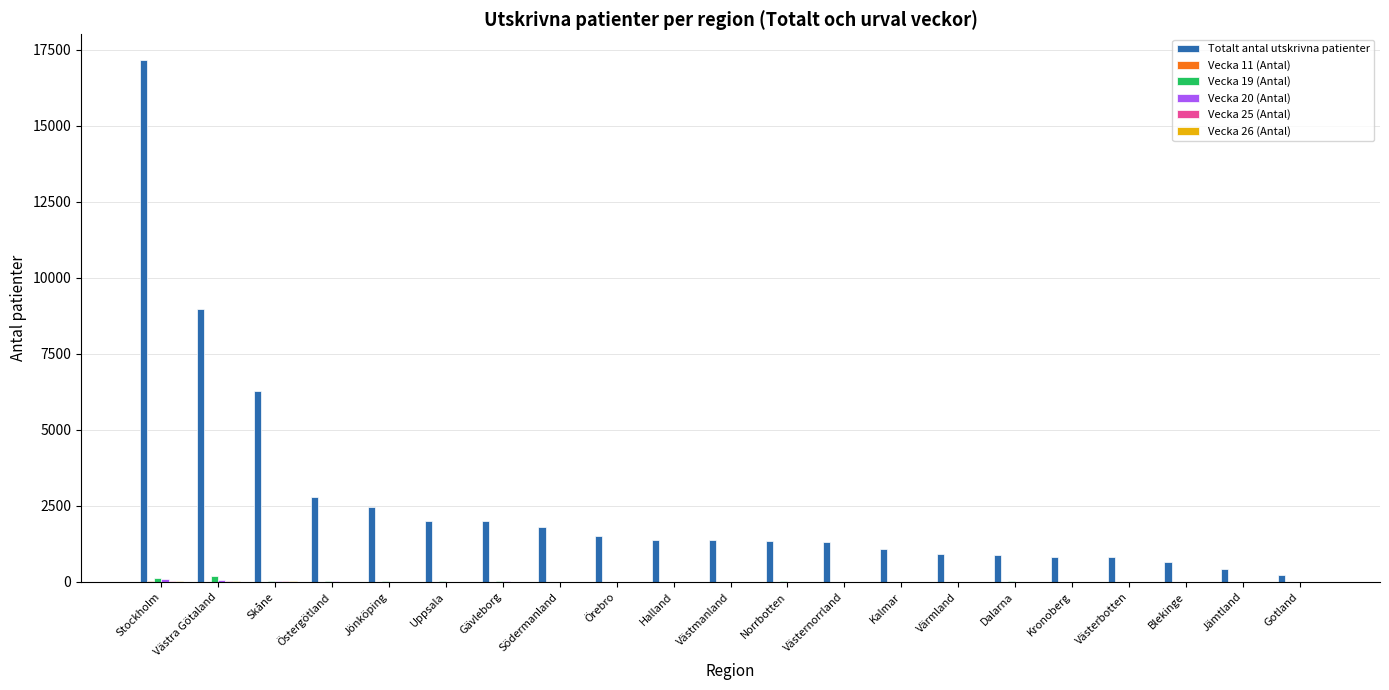

Which series has the largest total across all categories?

Totalt antal utskrivna patienter